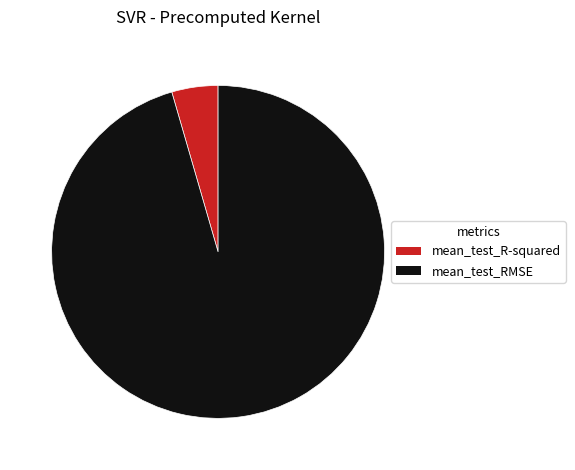

Is mean_test_RMSE the majority of the pie?

Yes